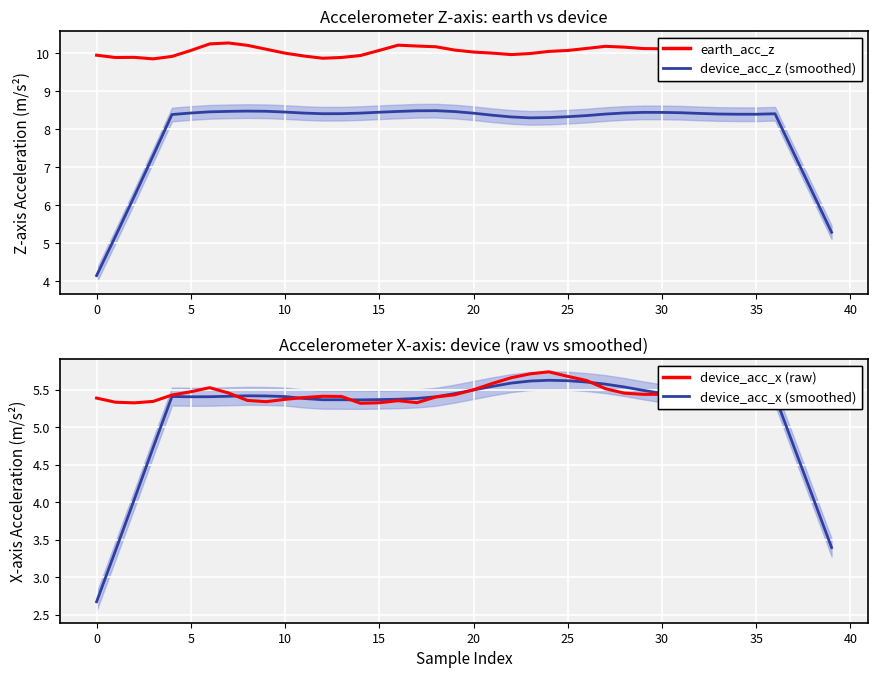

How many interior local peaks does the device_acc_x (raw) series have?

5